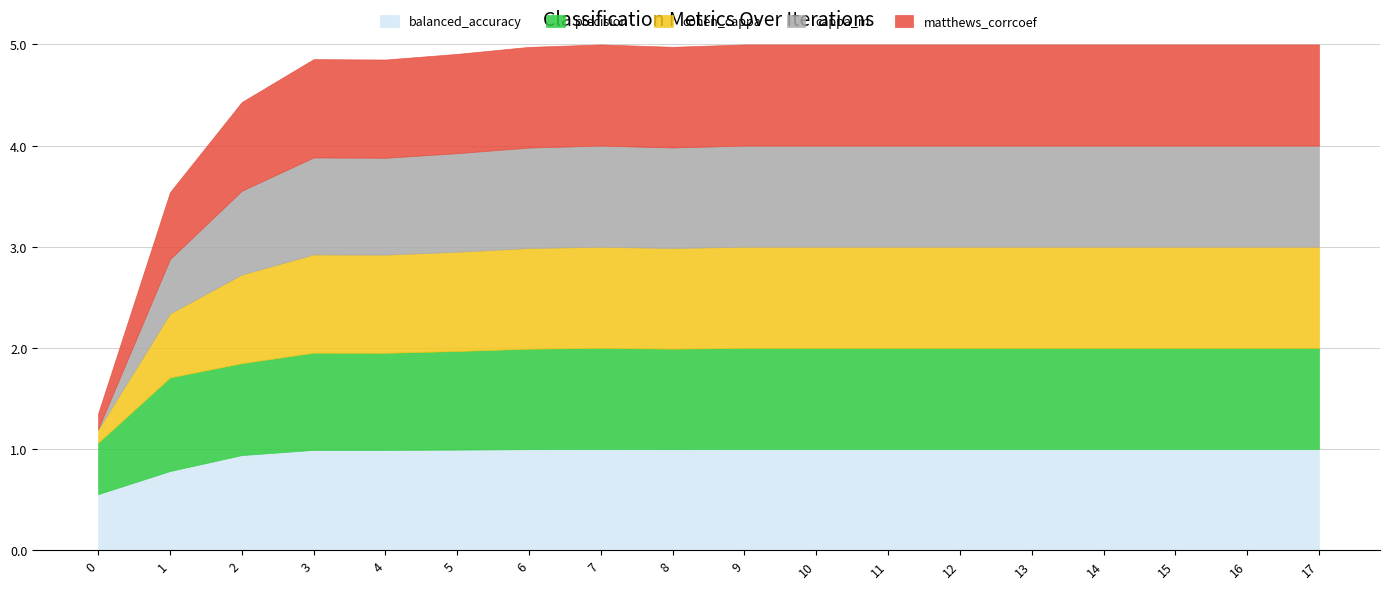

How many lines are shown in the chart?

5